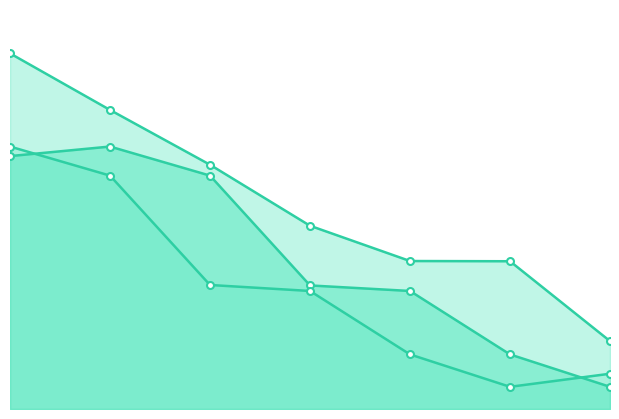

What is the value of the open point at the 4th from the left?

34370000